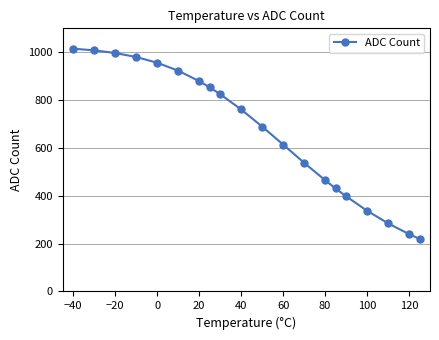

What is the average value?

670.7